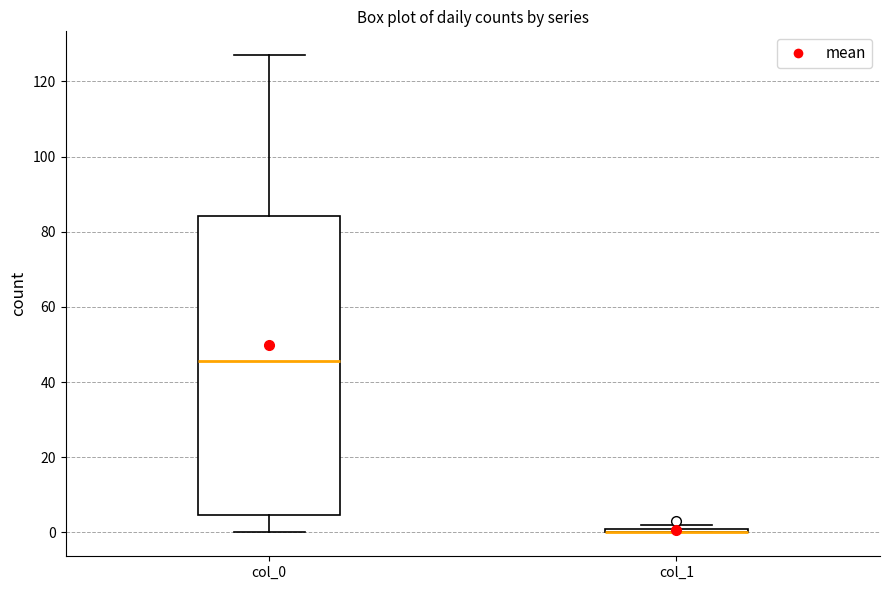

Which box is the tallest, from its lower edge to its upper edge?

col_0